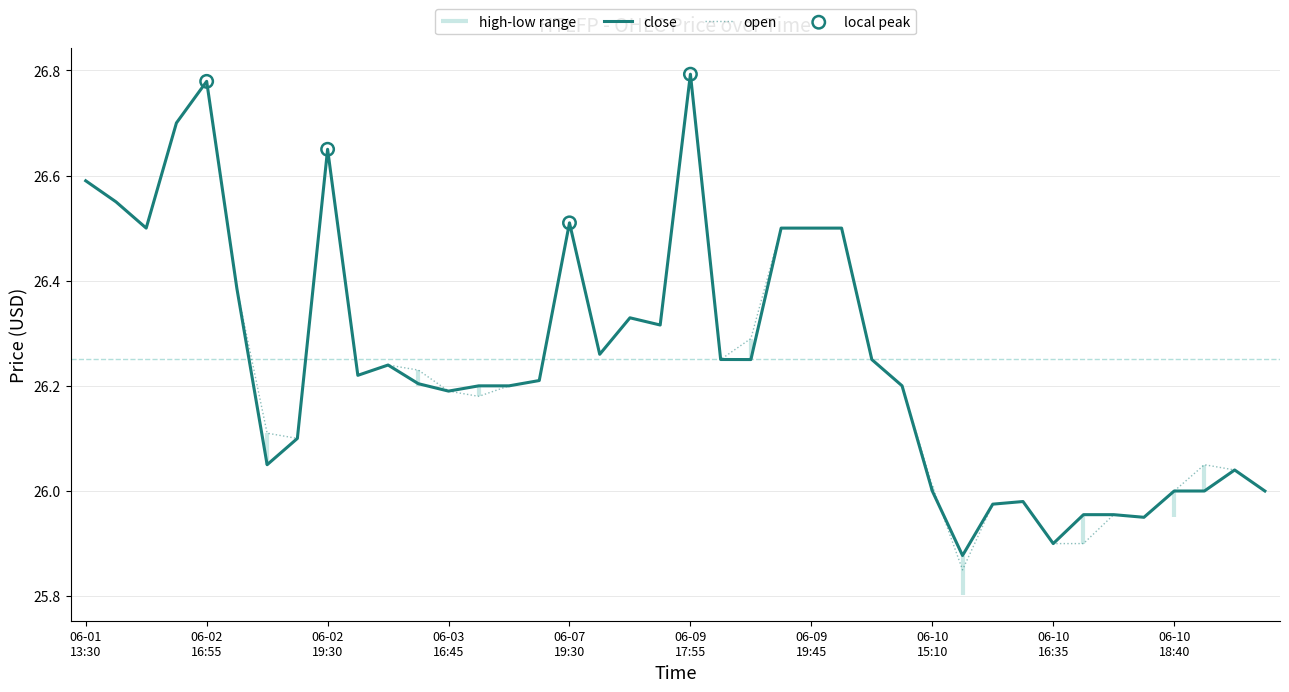

Which series has the largest Y range (max minus min)?

open